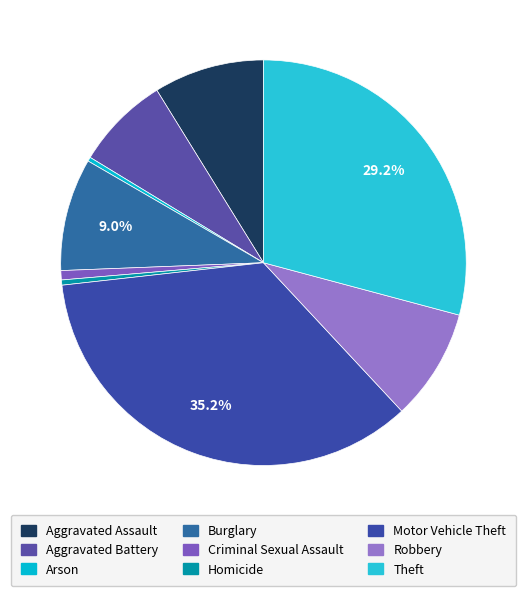

Count the number of slices in the pie.

9